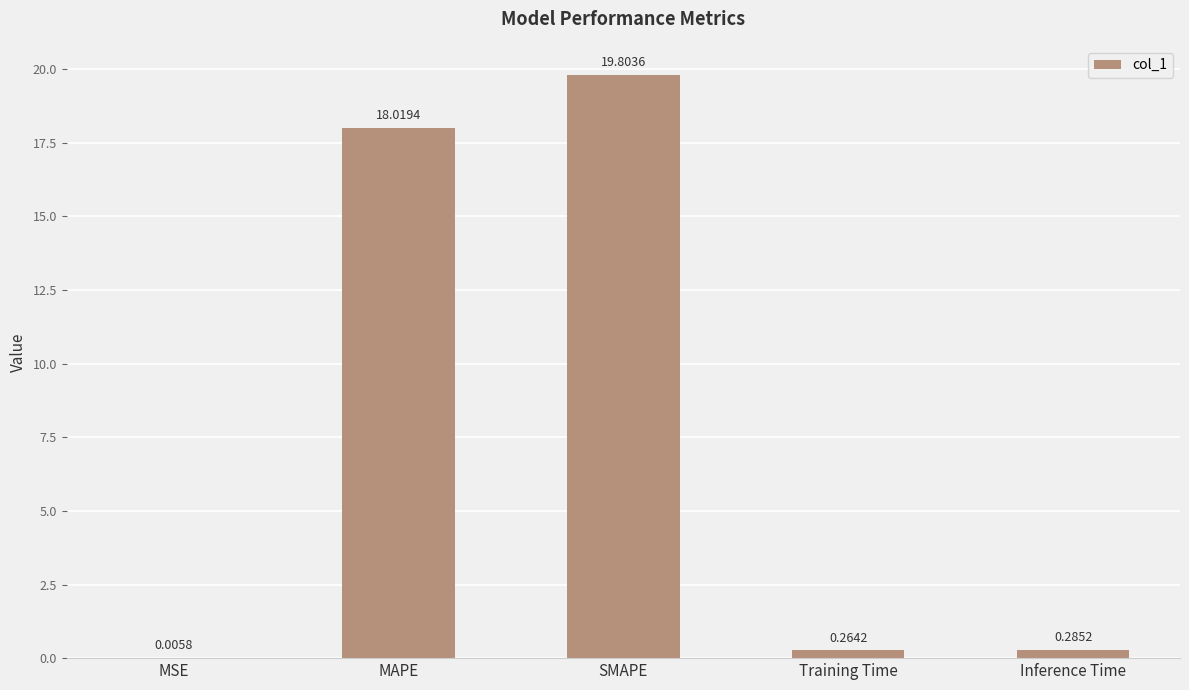

Count the number of data series in this chart.

1